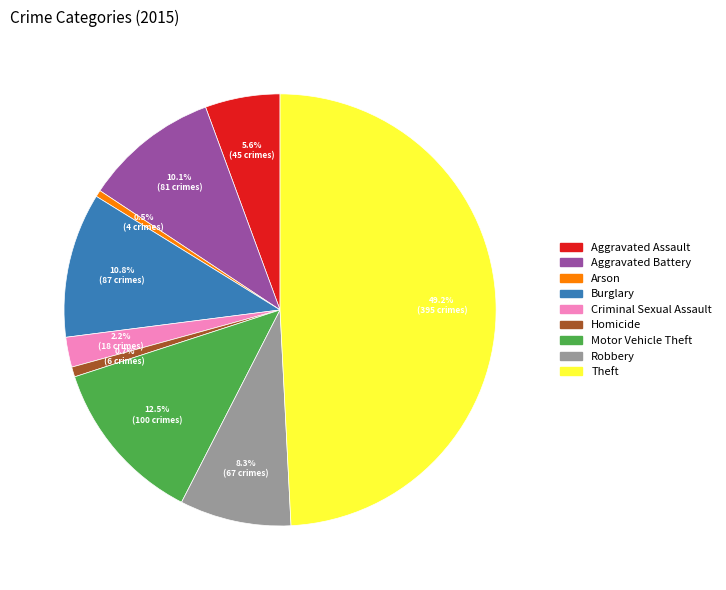

What percentage is the Robbery slice, to the nearest percent?

8%